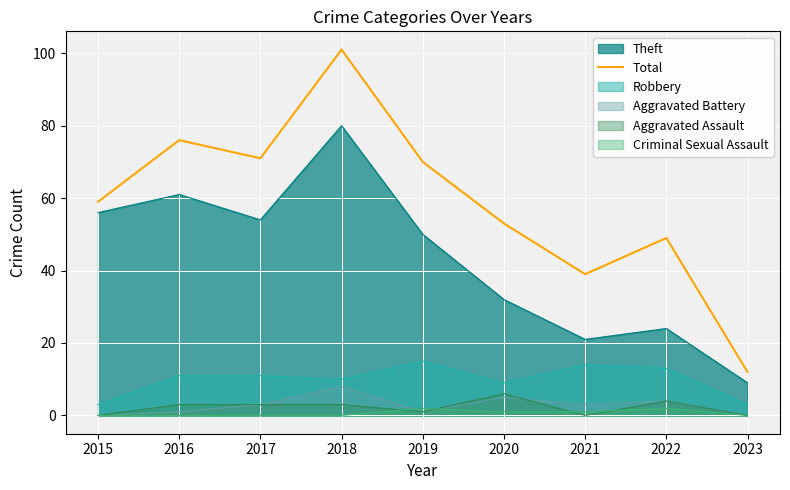

The chart shows a value of 14 at 2019. True or false?

False